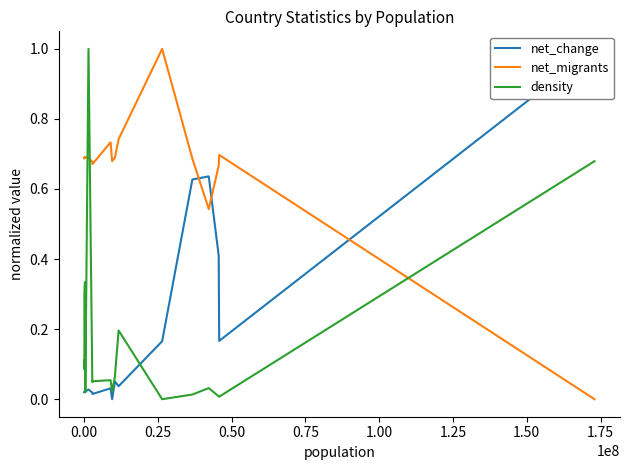

How many times do net_migrants and density cross each other?

3